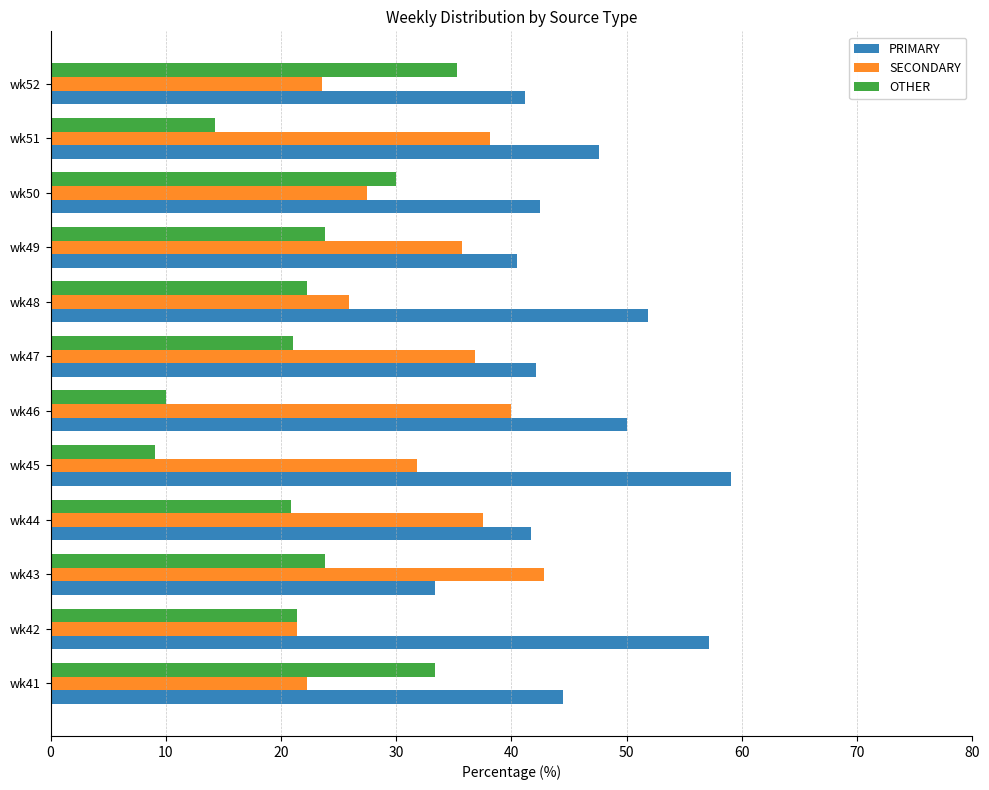

Rank the series by their maximum value, from lowest to highest.

OTHER, SECONDARY, PRIMARY